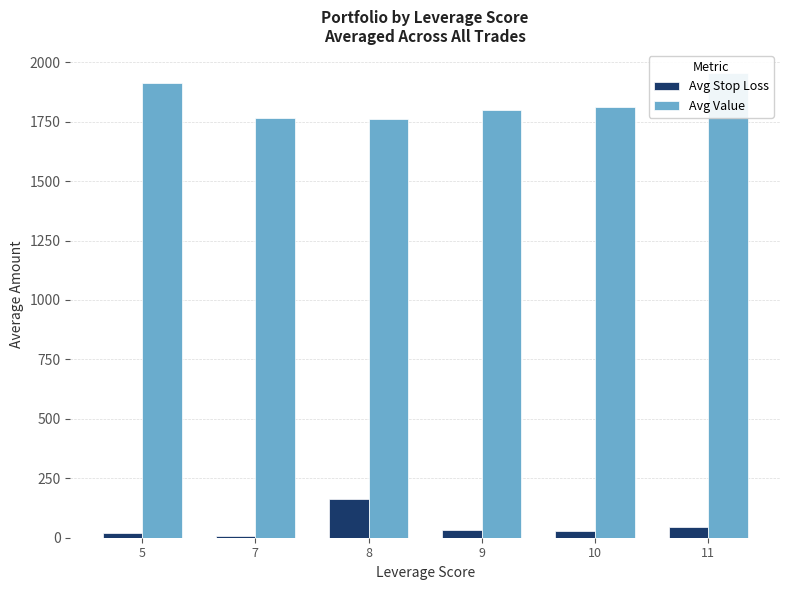

Does the chart contain stacked bars?

No